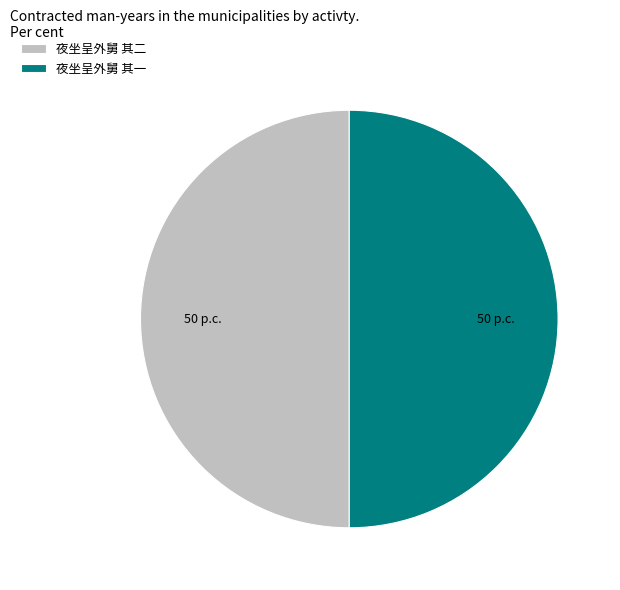

Is it true that 夜坐呈外舅 其一 is 39% of the pie?

False